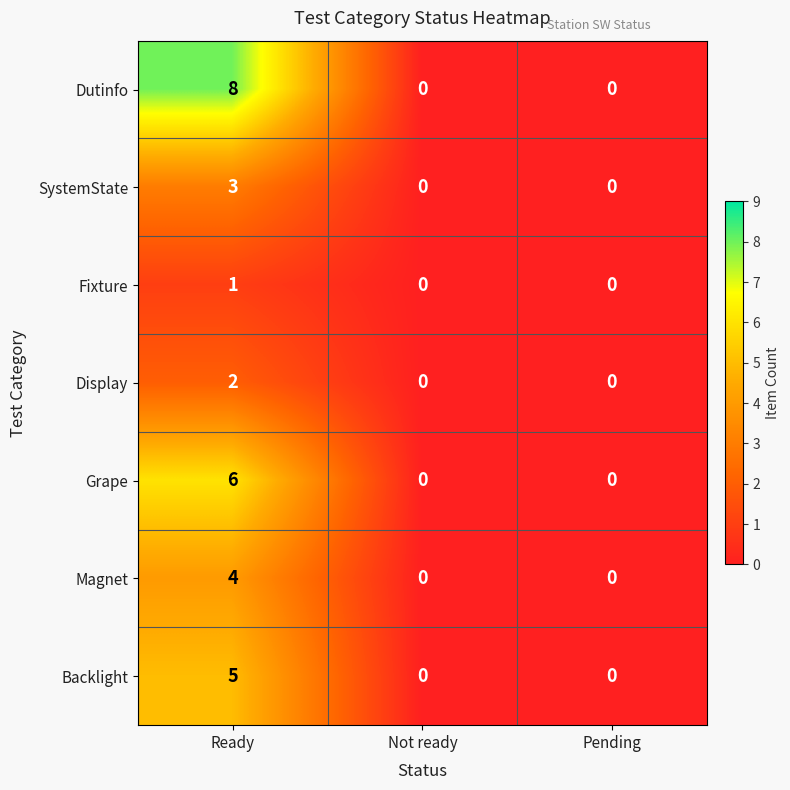

Read the Grape value at Ready.

6